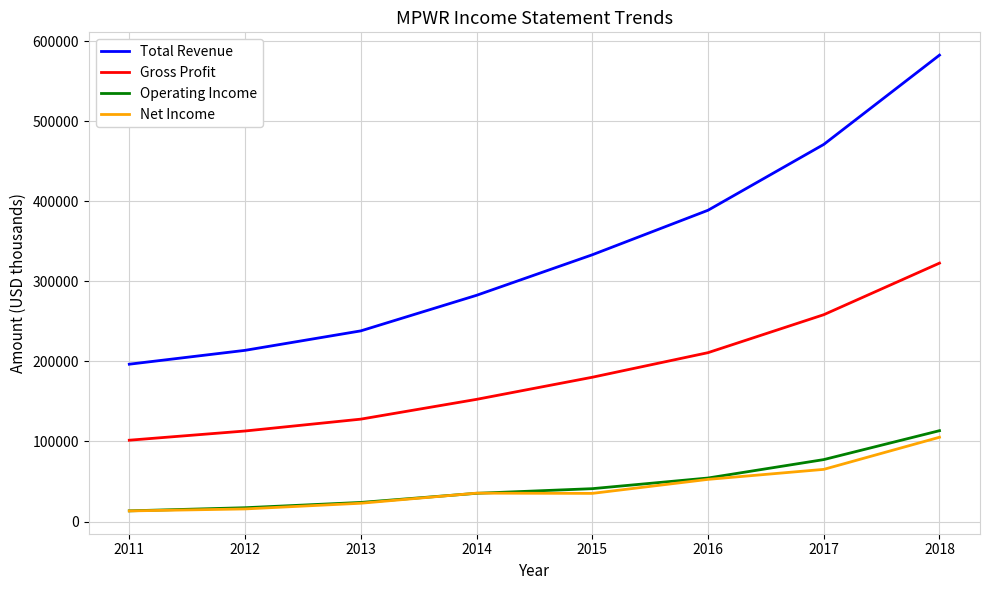

What is the average value of the Total Revenue series?

338250